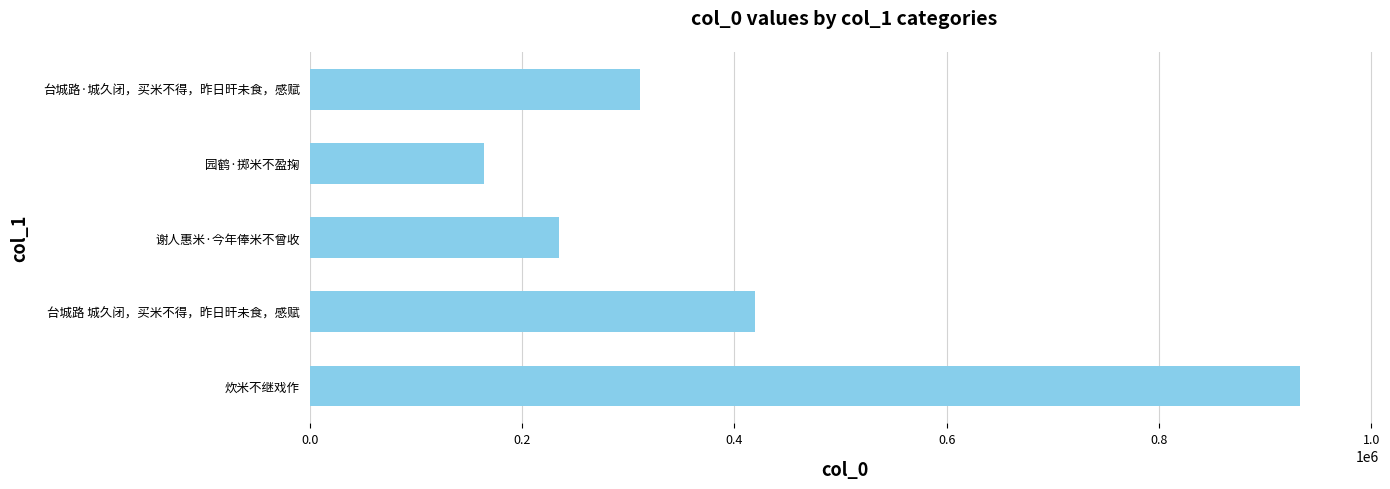

What is the change in value from 谢人惠米·今年俸米不曾收 to 园鹤·掷米不盈掬?

-70648